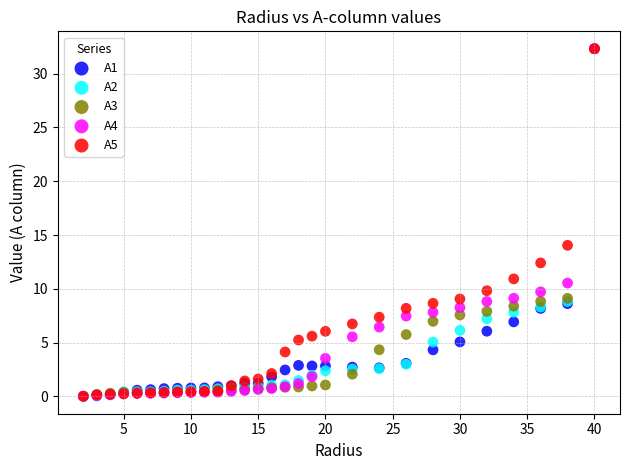

What are all the series names shown in the legend?

A1, A2, A3, A4, A5